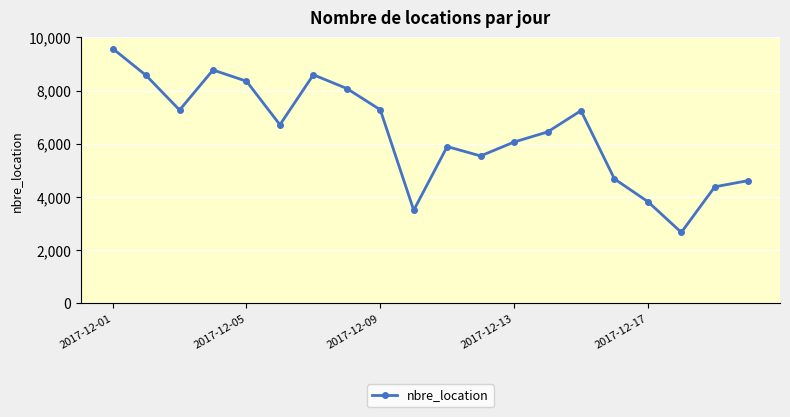

Count the number of categories in the chart.

20